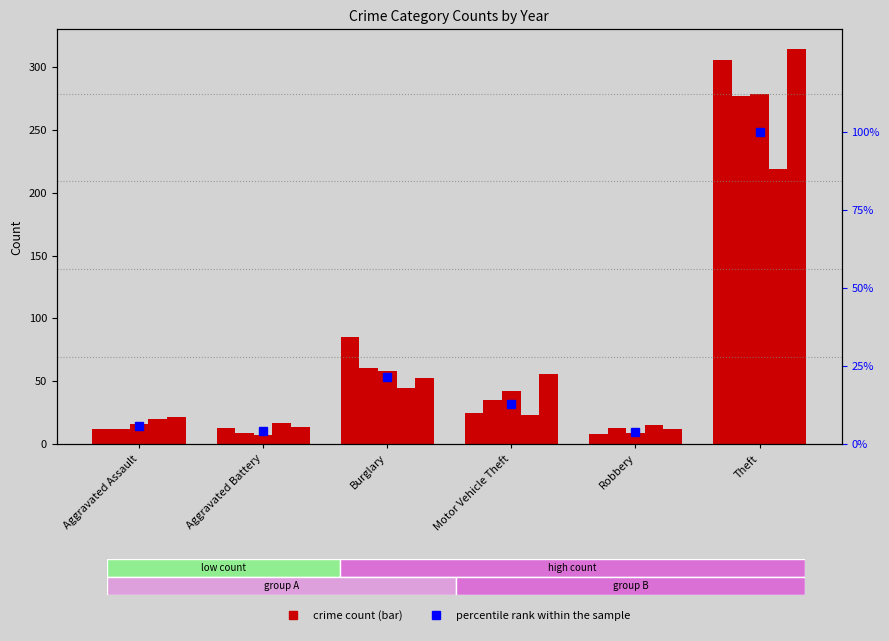

Which has a higher value, Theft or Burglary?

Theft